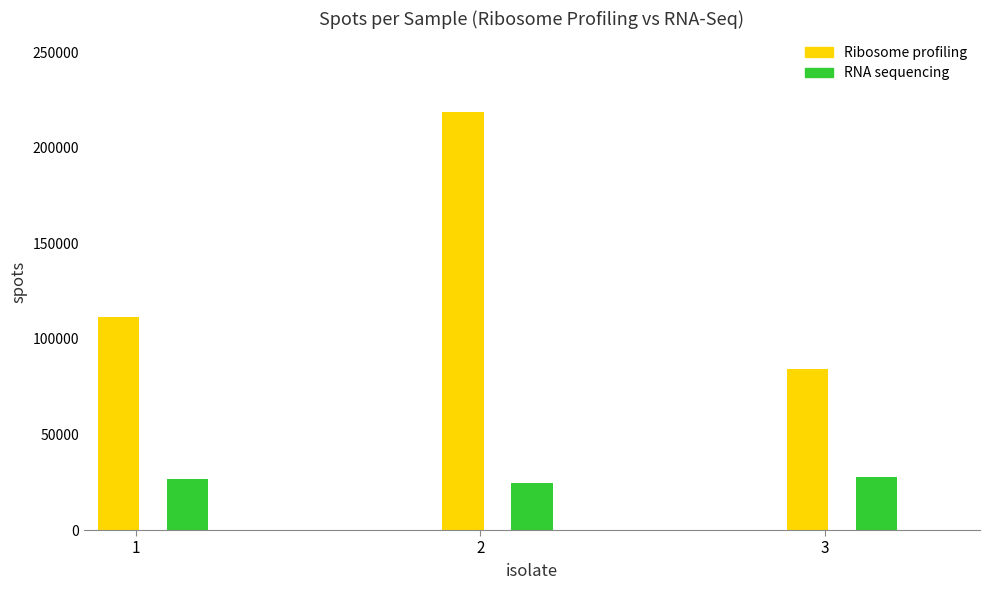

Which series has the widest spread of values?

Ribosome profiling